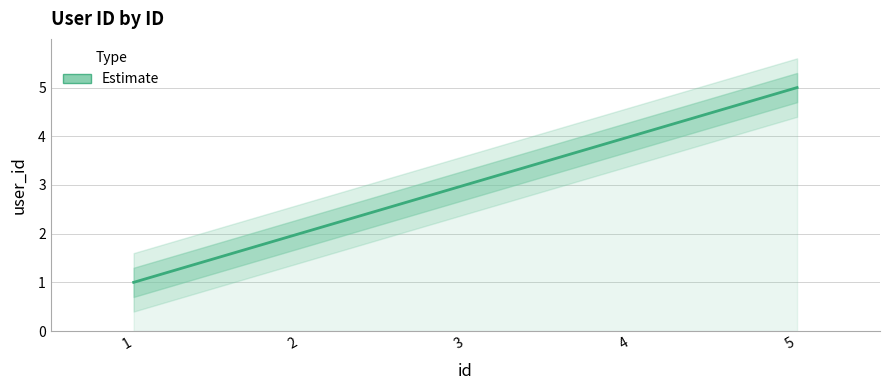

At which label is the value closest to 3?

3